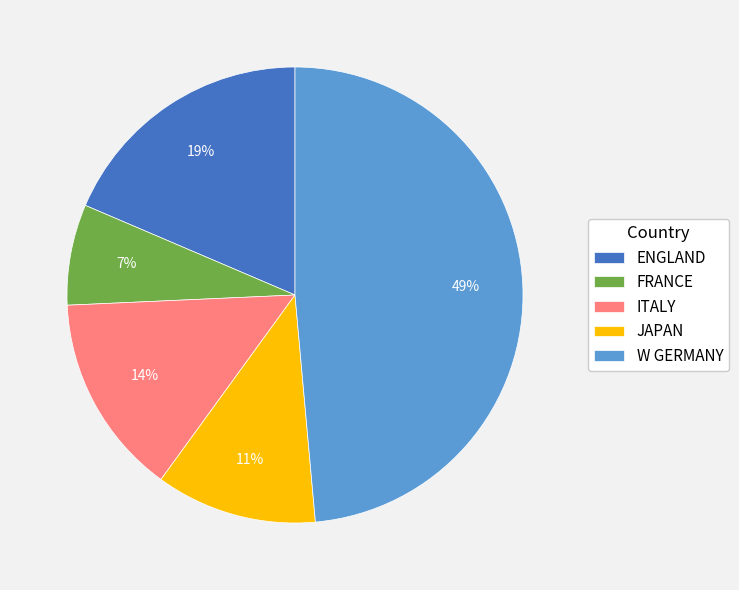

Which slice is the smallest?

FRANCE